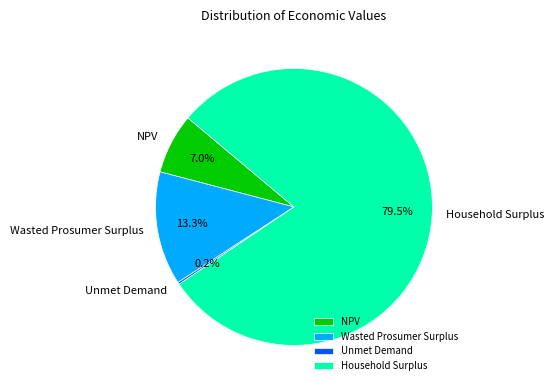

What is the majority slice?

Household Surplus